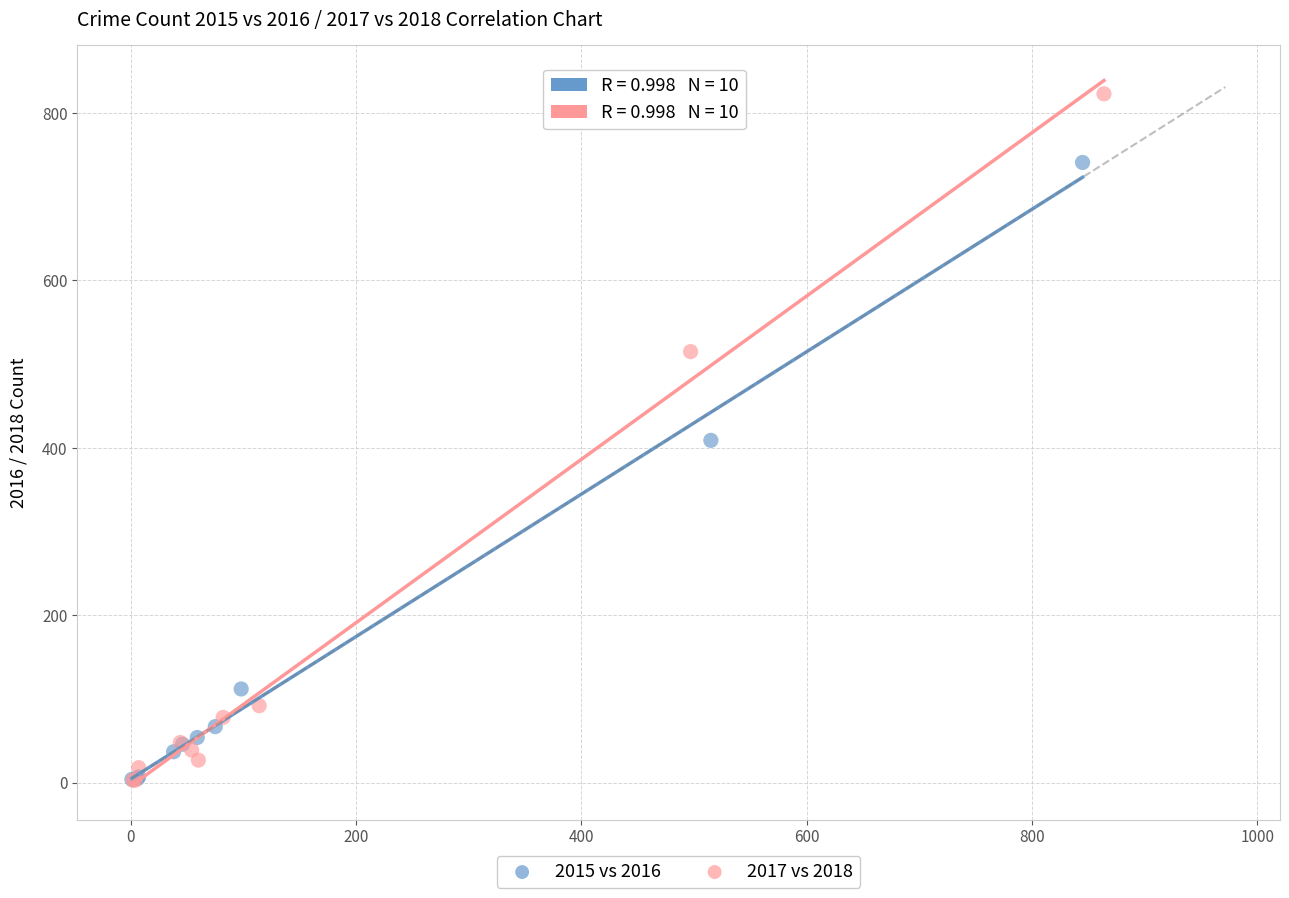

Which series reaches the maximum Y coordinate?

2017 vs 2018